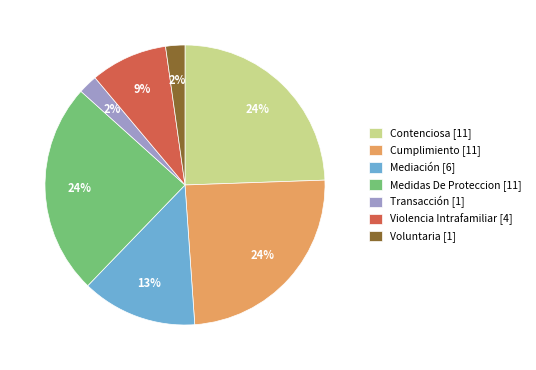

Is there a majority slice in this chart?

No